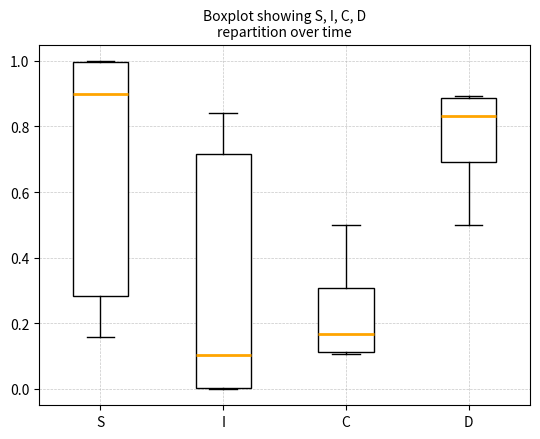

Reading left to right, transcribe this box plot: for each box, give where its median line is, the range the box spans, and where its two whiskers end, as read against the y-axis. The values are not printed on the chart, so give them approximately, as read against the axis.

S: median 0.90, box 0.28 to 1.00, whiskers 0.16 to 1.00
I: median 0.10, box 0.00 to 0.72, whiskers 0.00 to 0.84
C: median 0.16, box 0.12 to 0.30, whiskers 0.10 to 0.50
D: median 0.84, box 0.70 to 0.88, whiskers 0.50 to 0.90